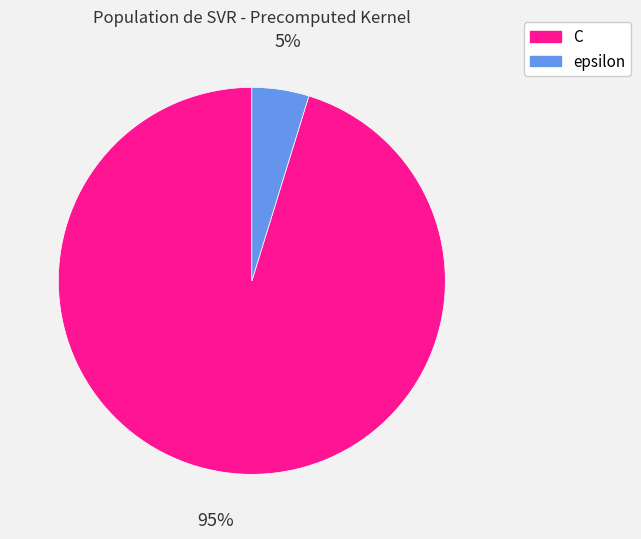

Rank the categories by value from lowest to highest.

epsilon, C